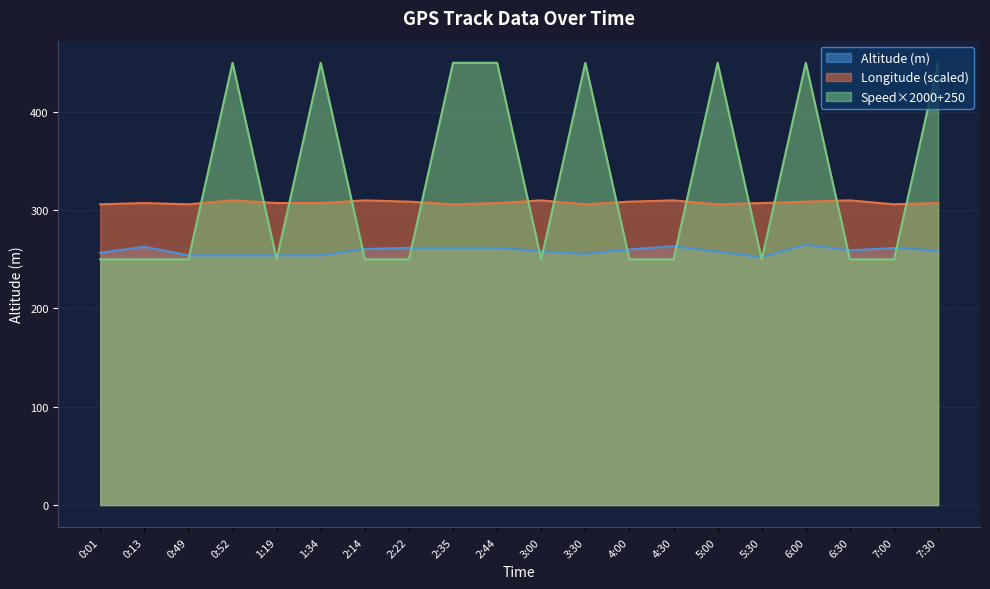

What is the difference between the maximum and second lowest values in the Altitude (m) series?

10.9